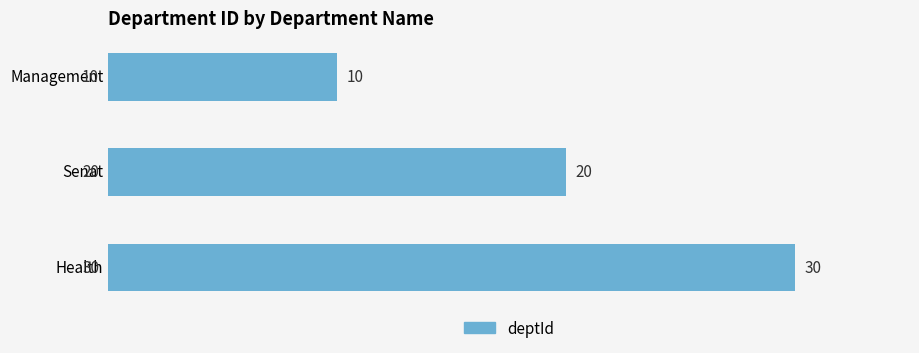

What is the value of the 2nd bar from the top?

20